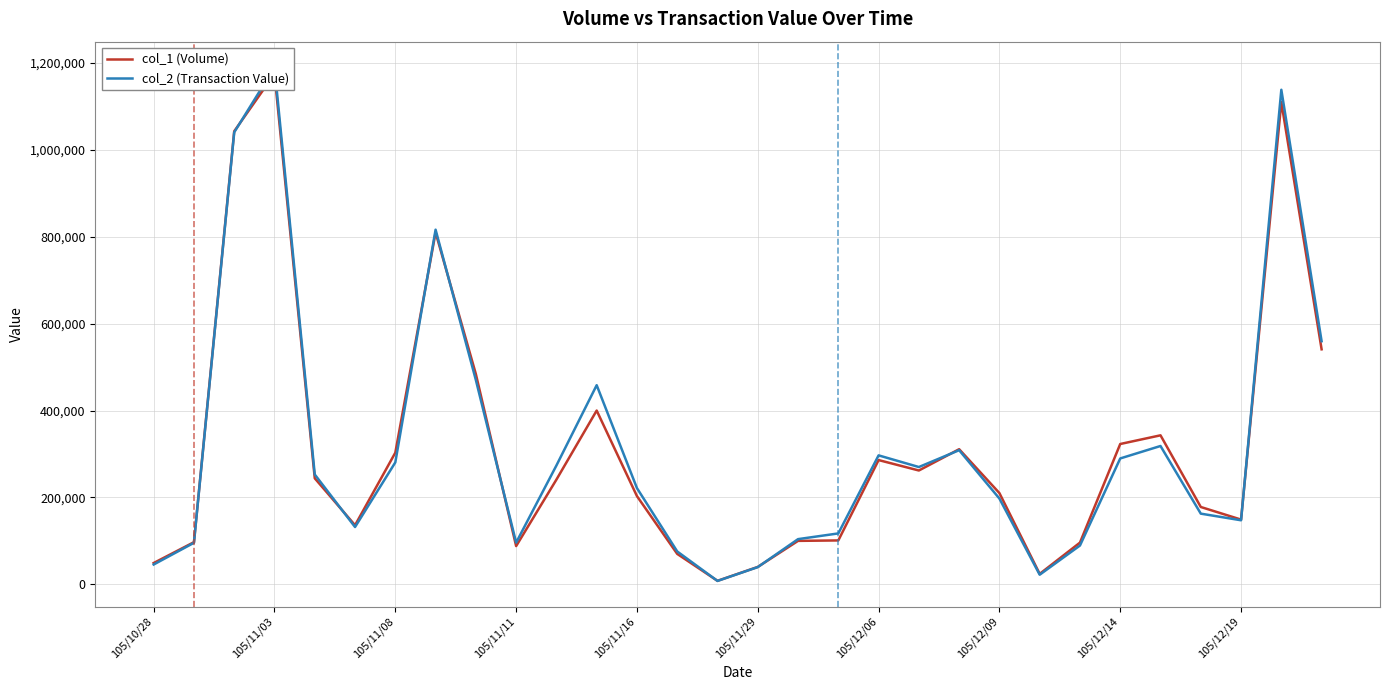

Is the value of col_2 (Transaction Value) at 22 greater than the value of col_1 (Volume) at 17?

No